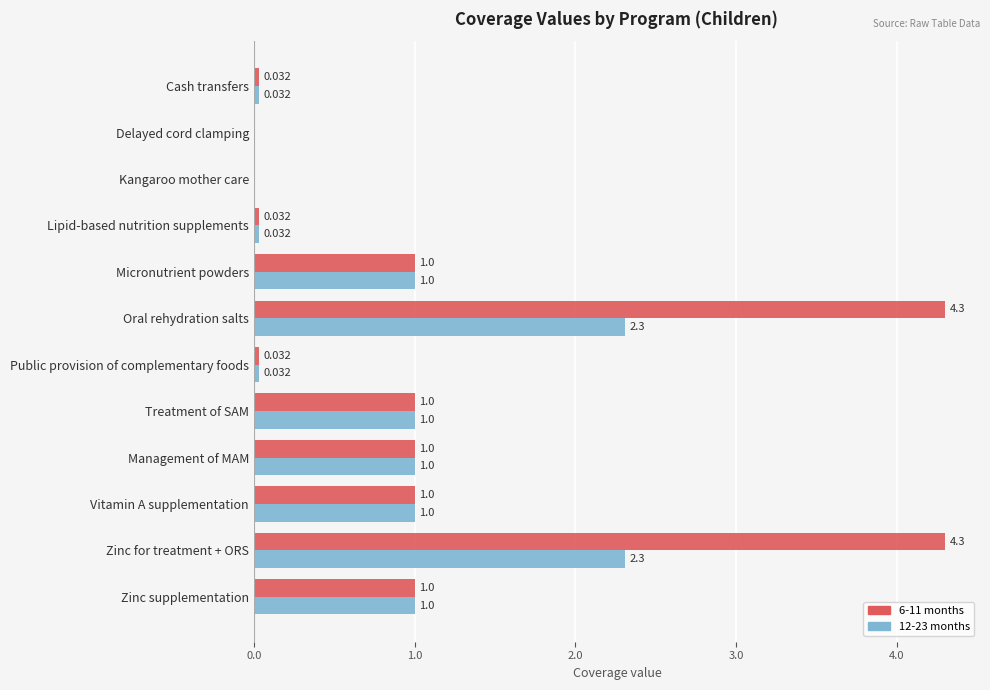

How many categories are shown in the chart?

12